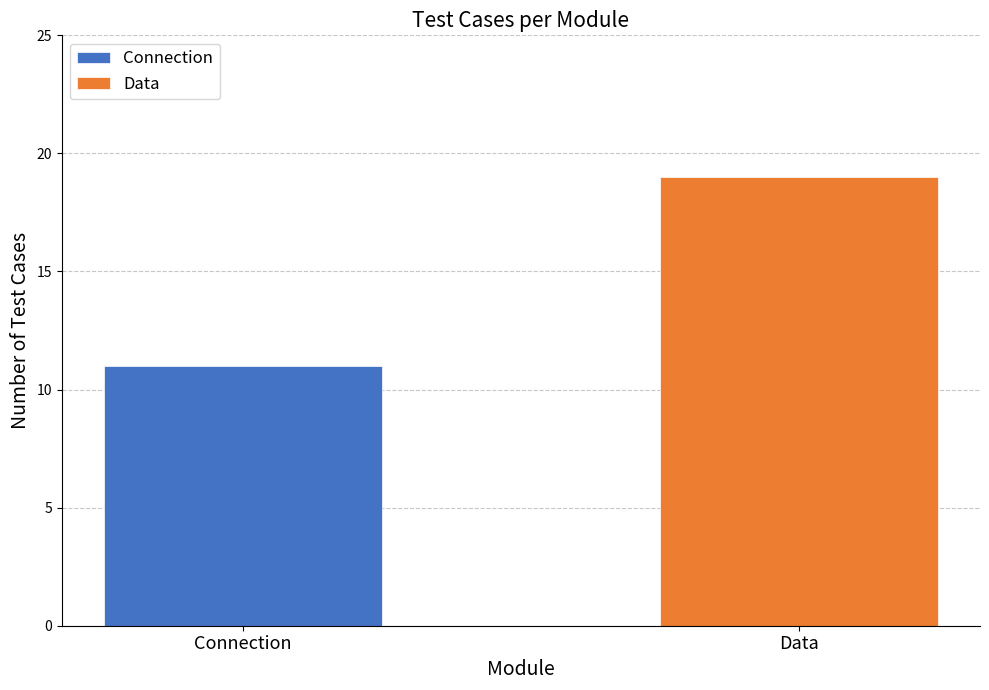

Rank the series by their maximum value, from lowest to highest.

Connection, Data